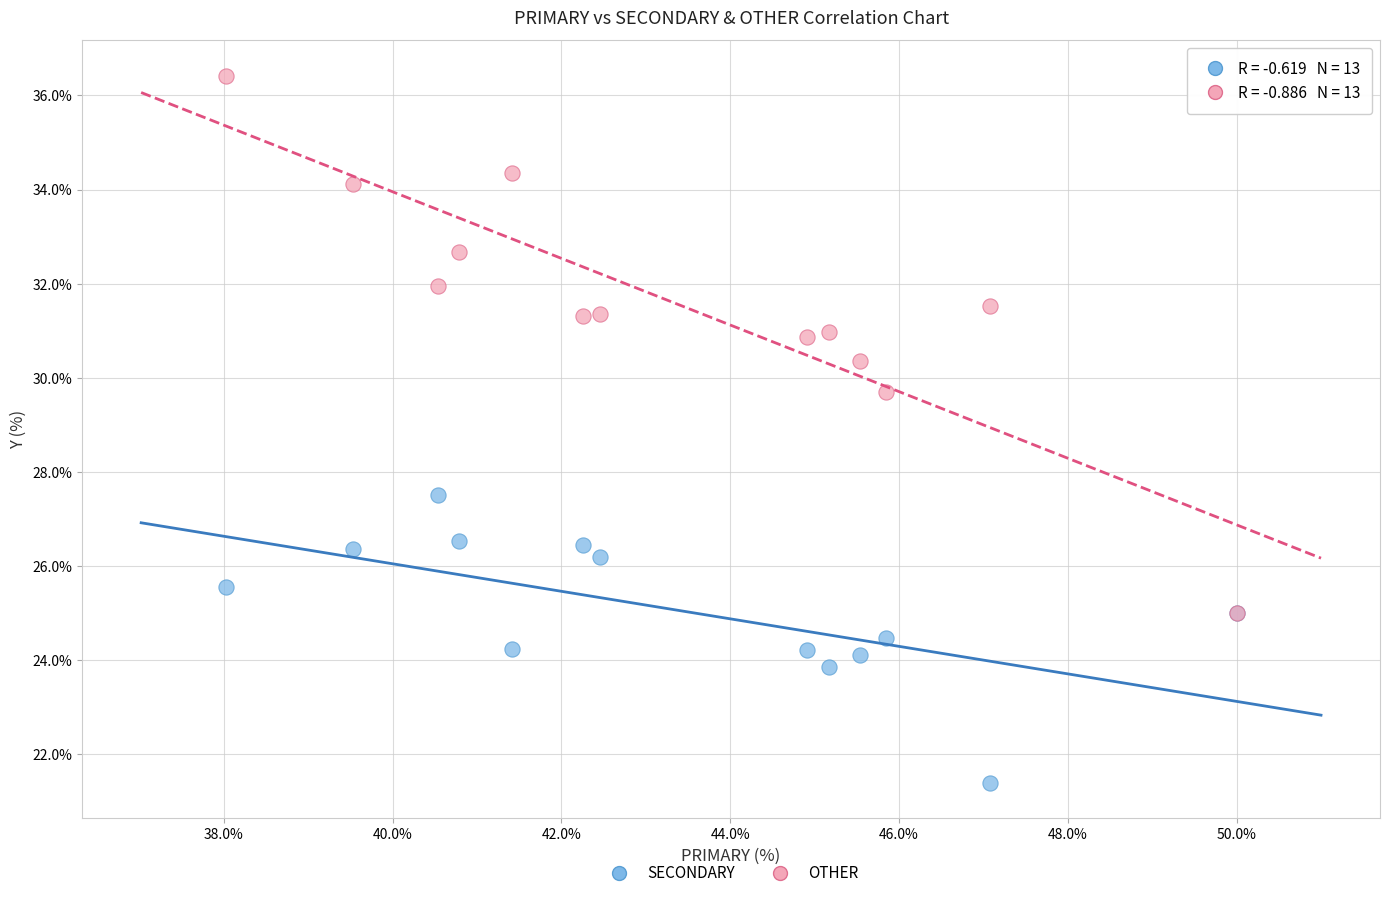

Across all series, what Y value is closest to 28?

27.5